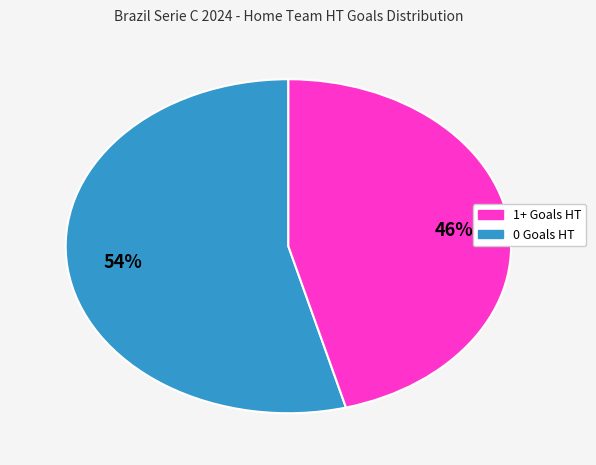

To the nearest percent, what is the difference between the largest and smallest slice percentages?

8%